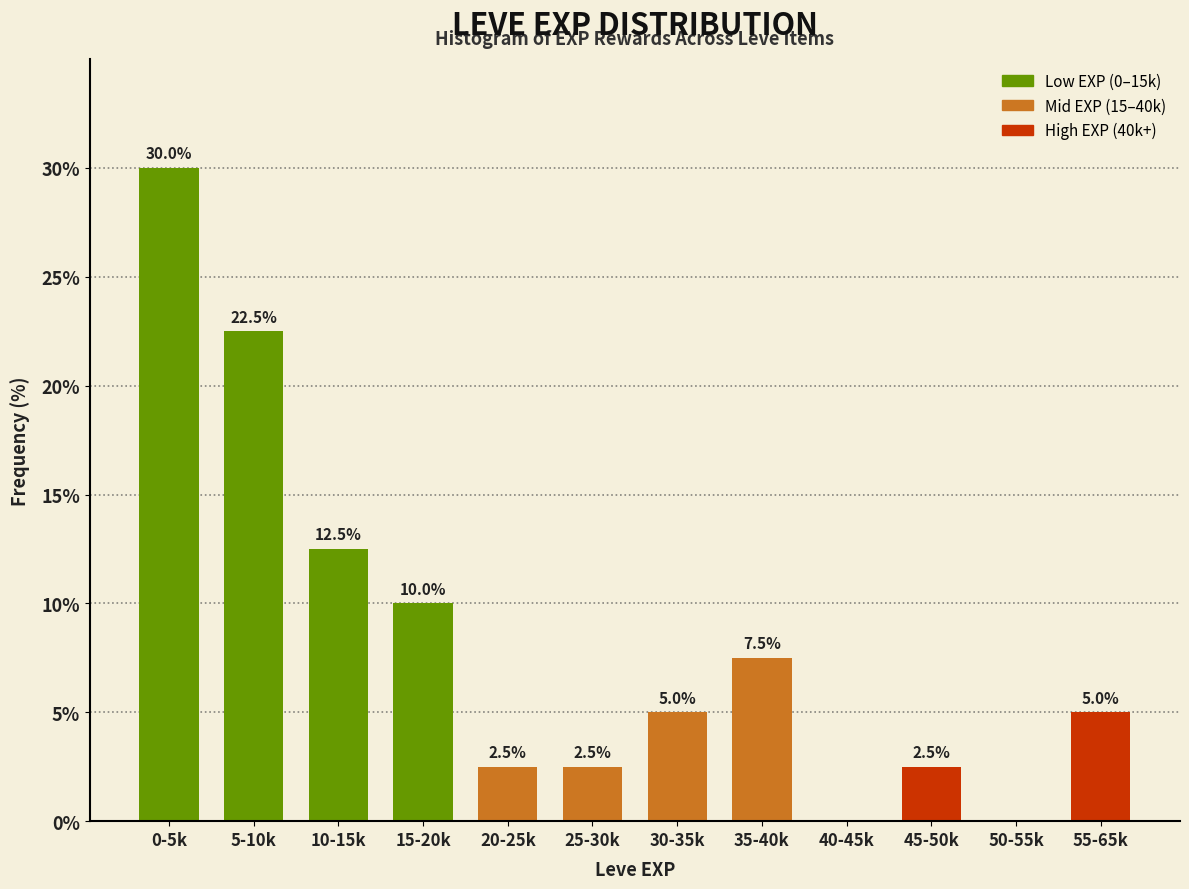

Reading left to right, list all the values displayed in this chart.

0-5k=30.0	5-10k=22.5	10-15k=12.5	15-20k=10.0	20-25k=2.5	25-30k=2.5	30-35k=5.0	35-40k=7.5	40-45k=0.0	45-50k=2.5	50-55k=0.0	55-65k=5.0